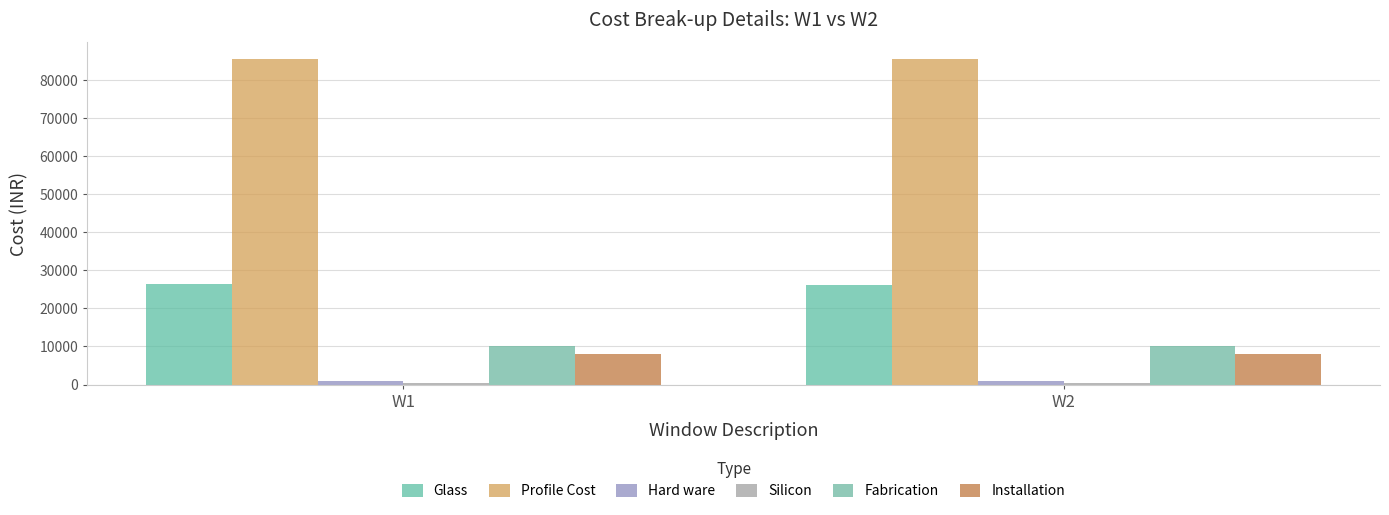

How many data points in Profile Cost are above 85566?

1